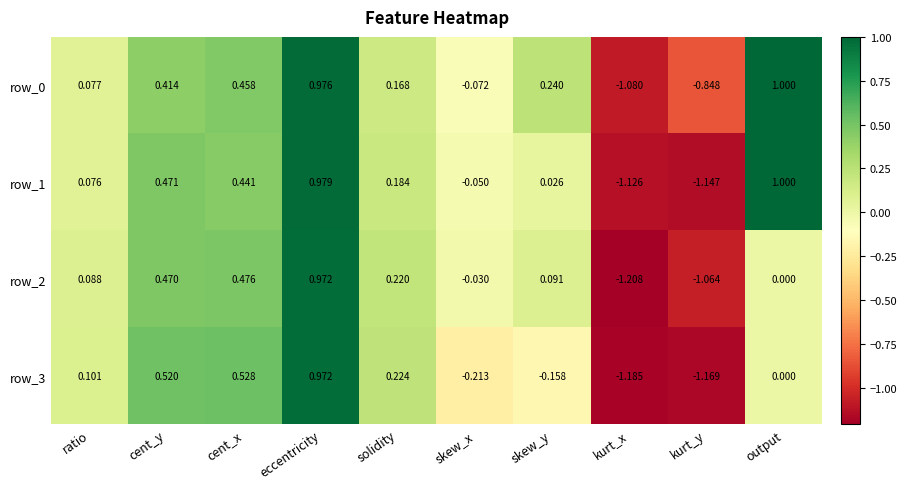

What is the difference between the maximum and minimum values in the row_2 series?

2.2